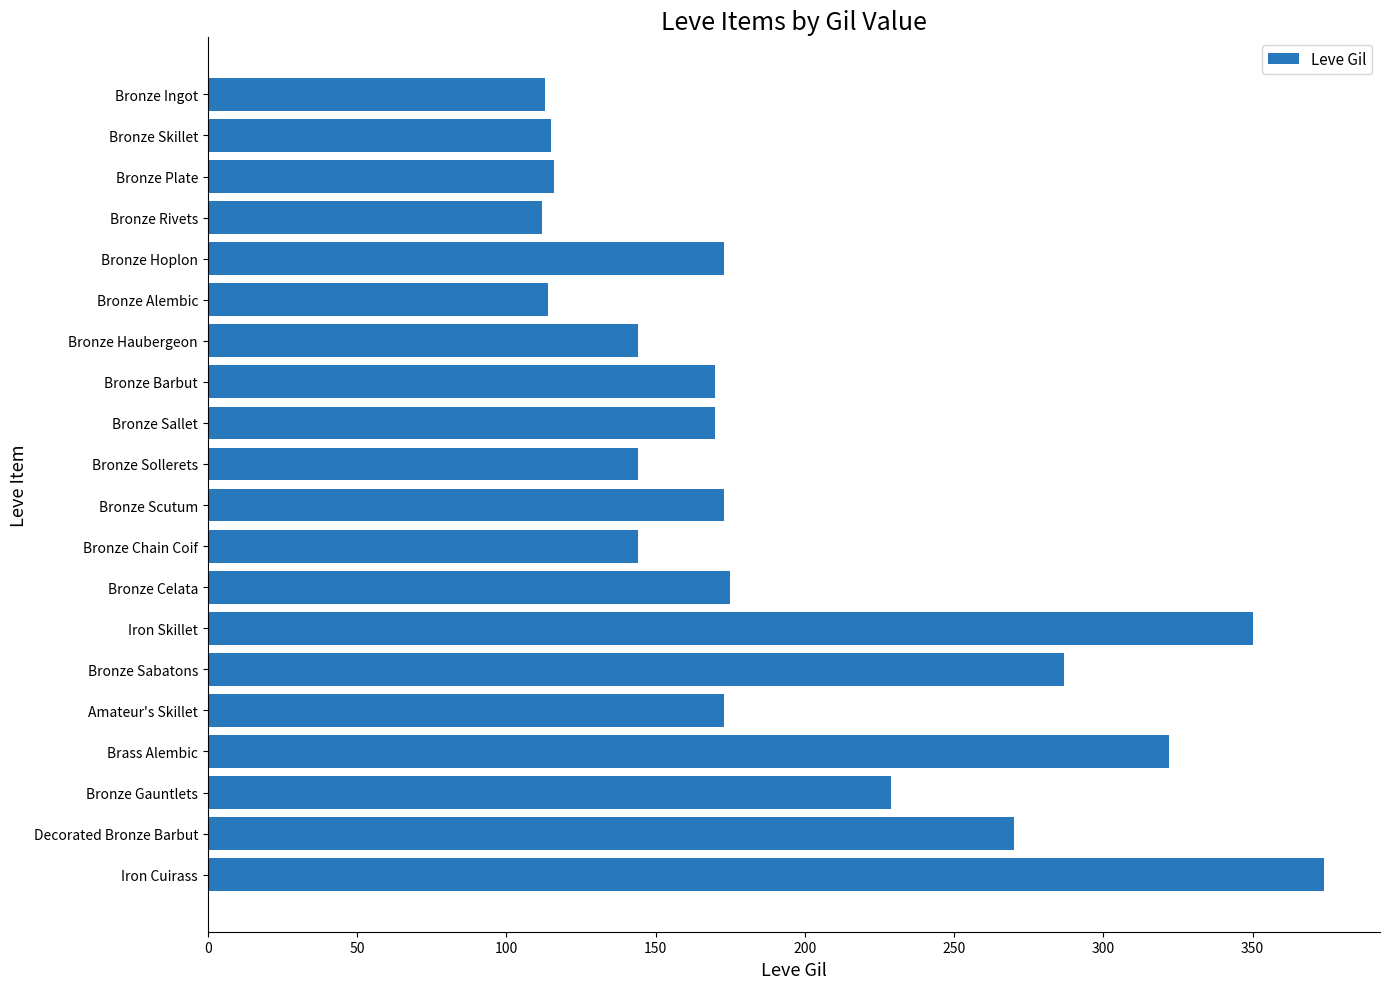

What is the label of the 17th bar from the top?

Brass Alembic